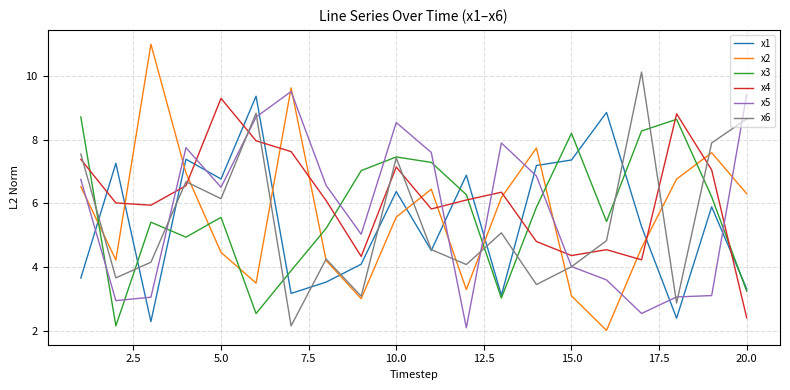

What is the highest value of the x4 series?

9.3